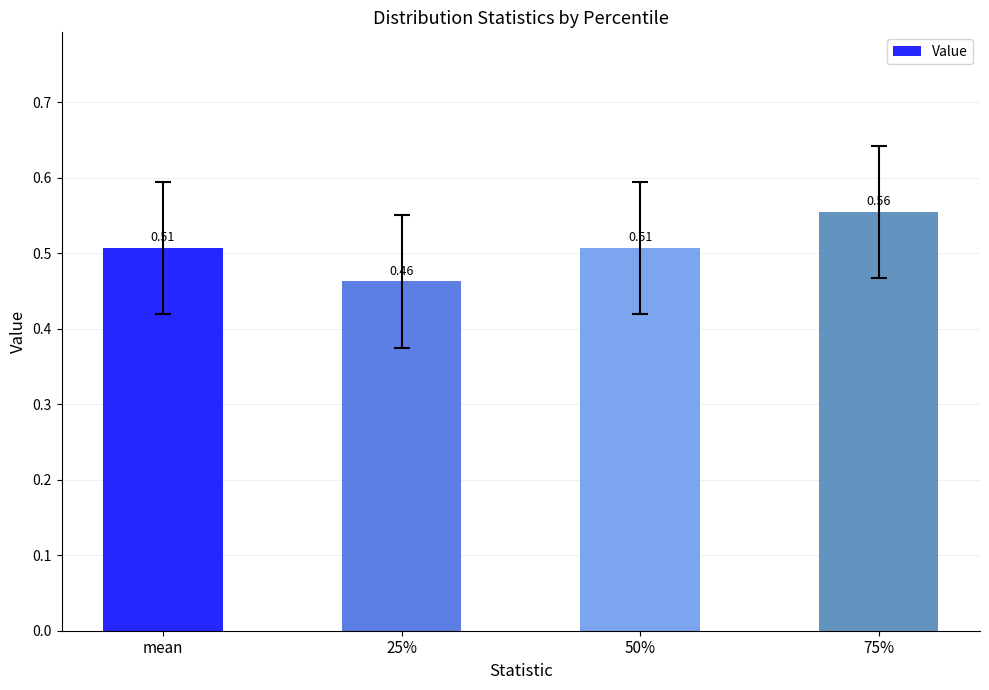

How many bars are there in total?

4